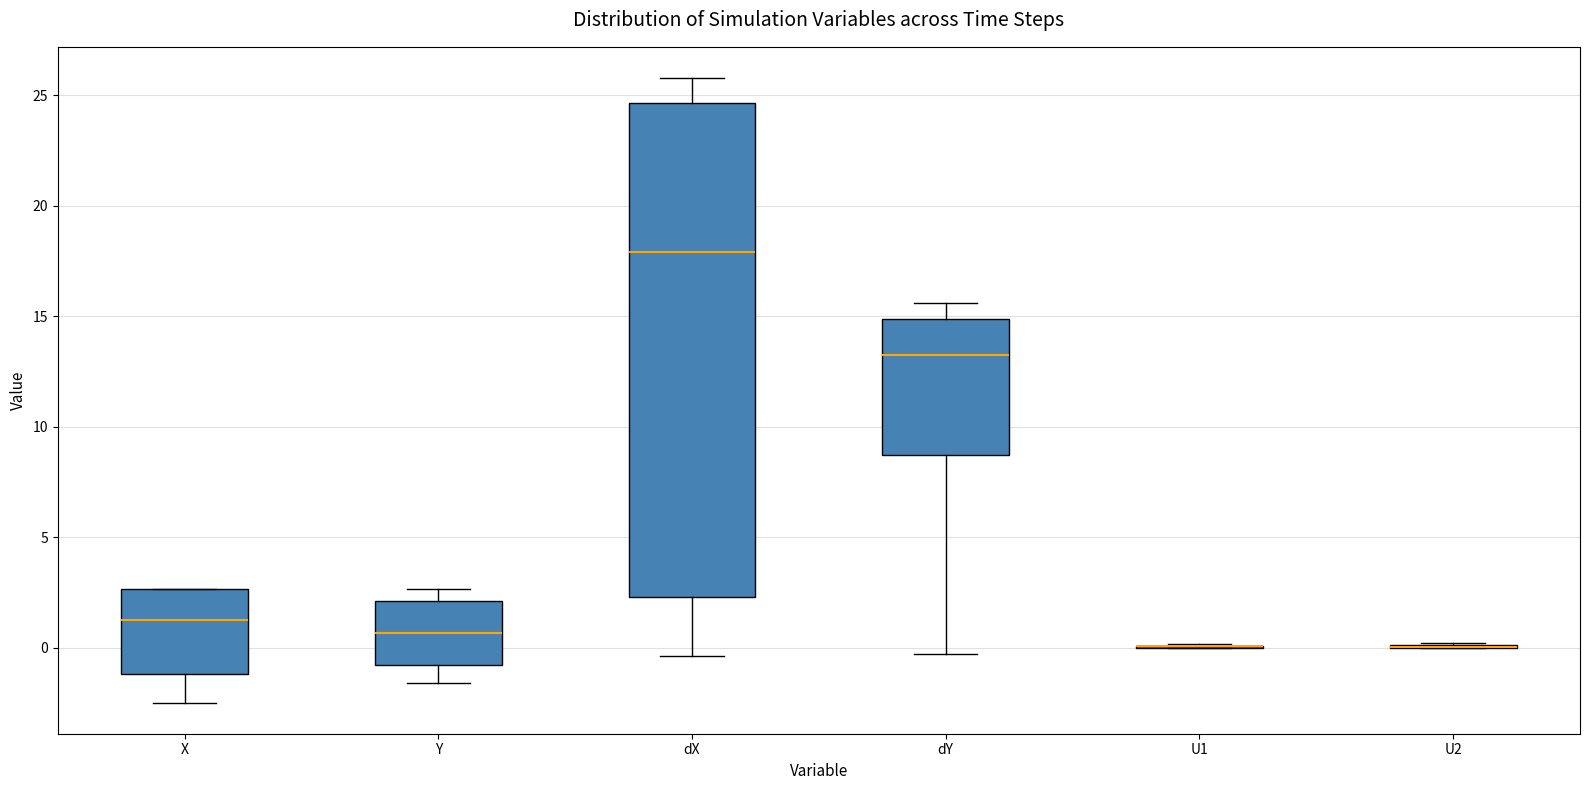

Reading left to right, transcribe this box plot: for each box, give where its median line is, the range the box spans, and where its two whiskers end, as read against the y-axis. The values are not printed on the chart, so give them approximately, as read against the axis.

X: median 1.0, box -1.0 to 2.5, whiskers -2.5 to 2.5
Y: median 0.5, box -1.0 to 2.0, whiskers -1.5 to 2.5
dX: median 18.0, box 2.5 to 24.5, whiskers -0.5 to 26.0
dY: median 13.5, box 8.5 to 15.0, whiskers -0.5 to 15.5
U1: box collapsed to a line at 0.0, whiskers 0.0 to 0.0
U2: box collapsed to a line at 0.0, whiskers 0.0 to 0.0